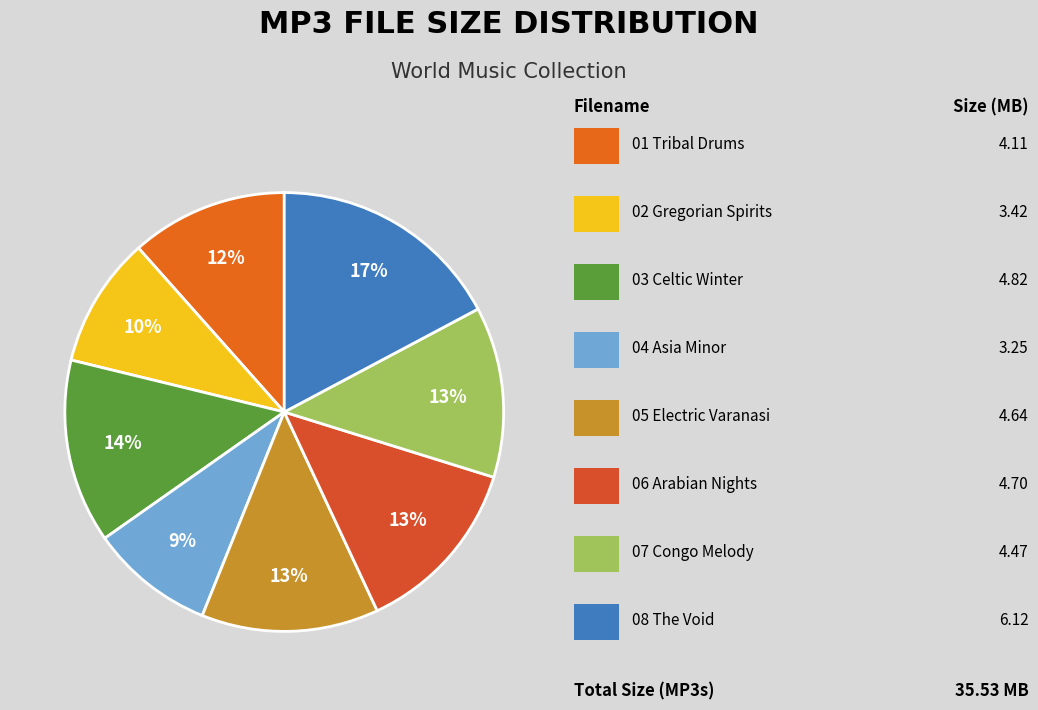

Rank the categories by value from highest to lowest.

08 The Void.mp3, 03 Celtic Winter.mp3, 06 Arabian Nights.mp3, 05 Electric Varanasi.mp3, 07 Congo Melody.mp3, 01 Tribal Drums.mp3, 02 Gregorian Spirits.mp3, 04 Asia Minor.mp3